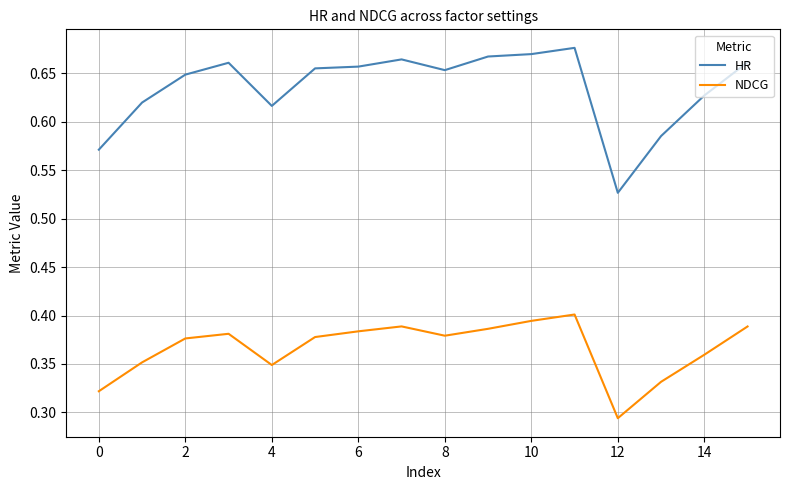

True or false: NDCG and HR intersect in this chart.

False